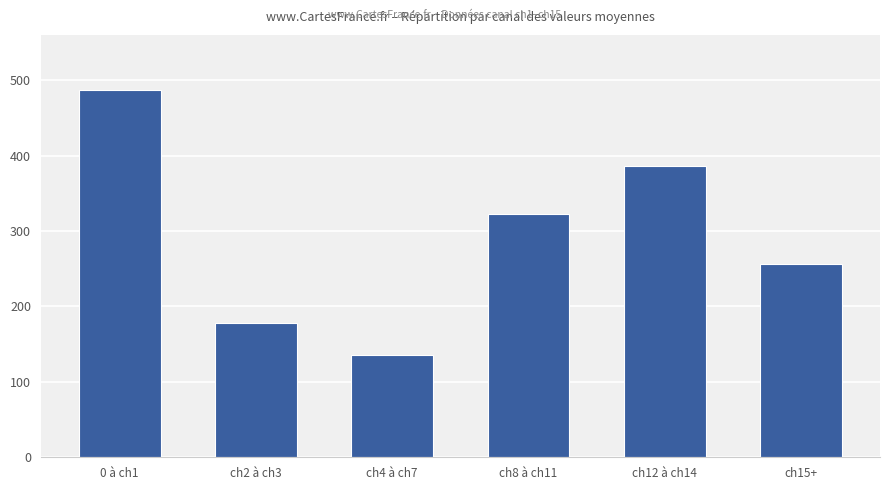

What is the difference between the second highest and second lowest values?

208